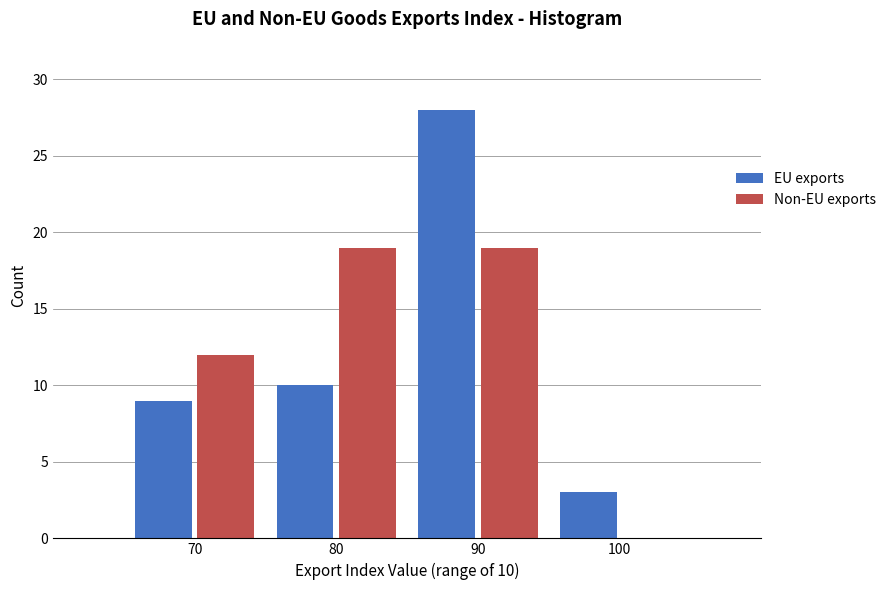

Reading left to right, list all the values displayed in this chart.

EU exports: 70=9	80=10	90=28	100=3
Non-EU exports: 70=12	80=19	90=19	100=0